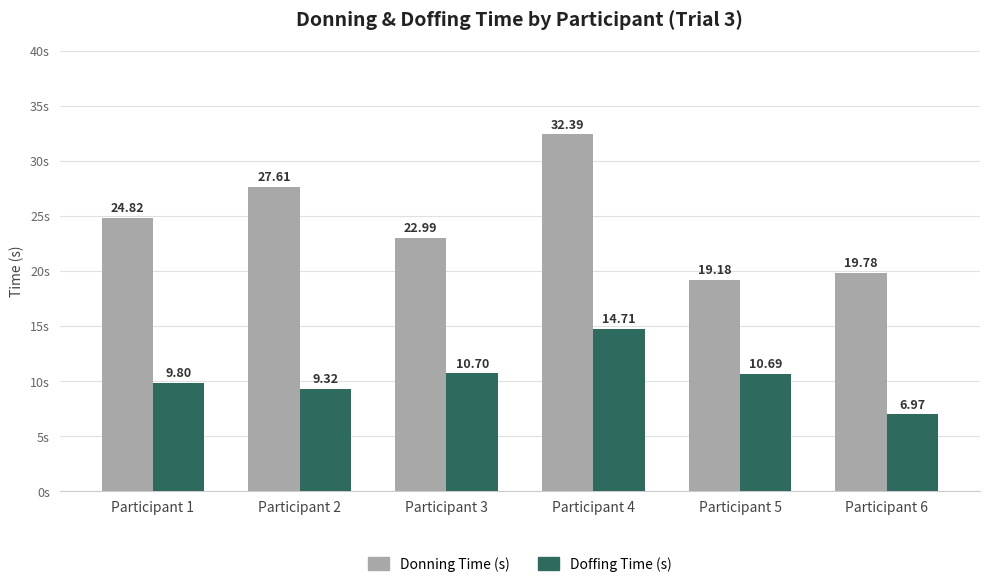

What is the total value across all series at Participant 4?

47.1